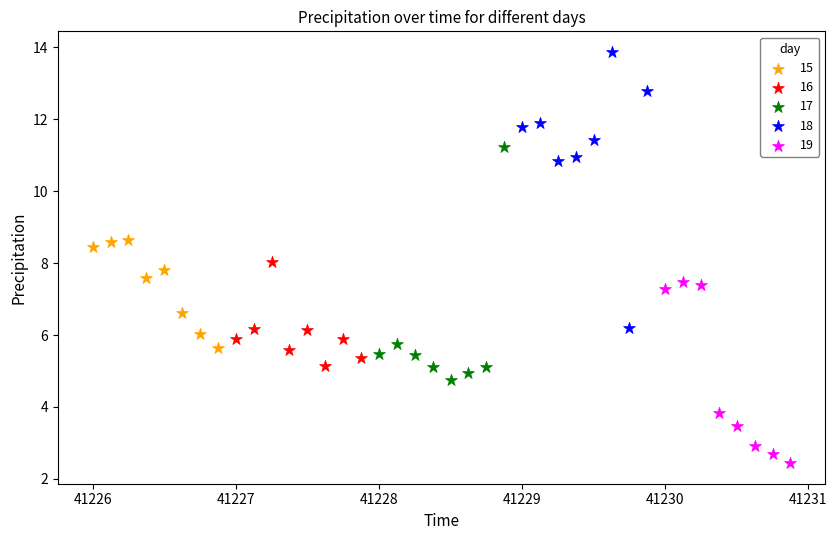

Which series has the widest spread of Y values?

18